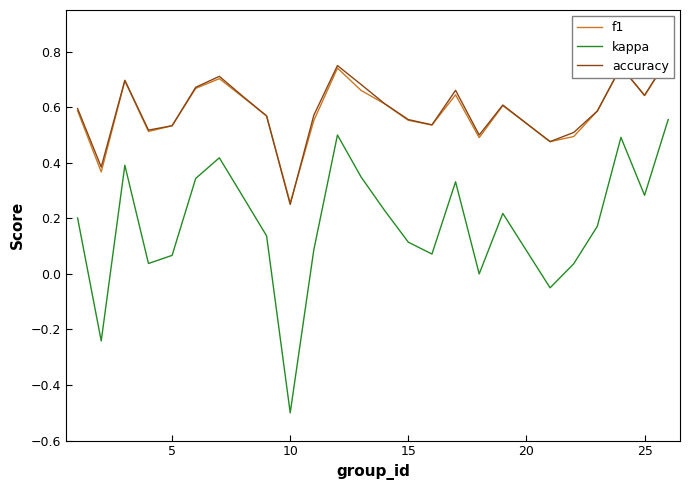

Rank the series at 5 from highest to lowest value.

accuracy, f1, kappa